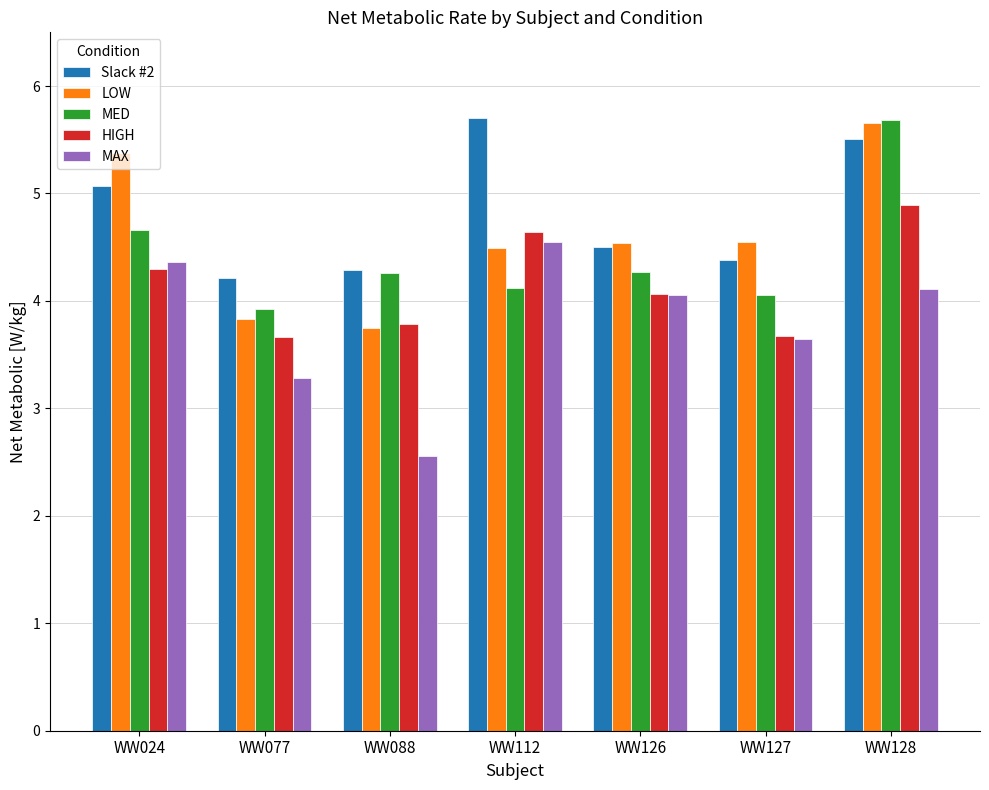

What is the total value across all series at WW077?

18.9